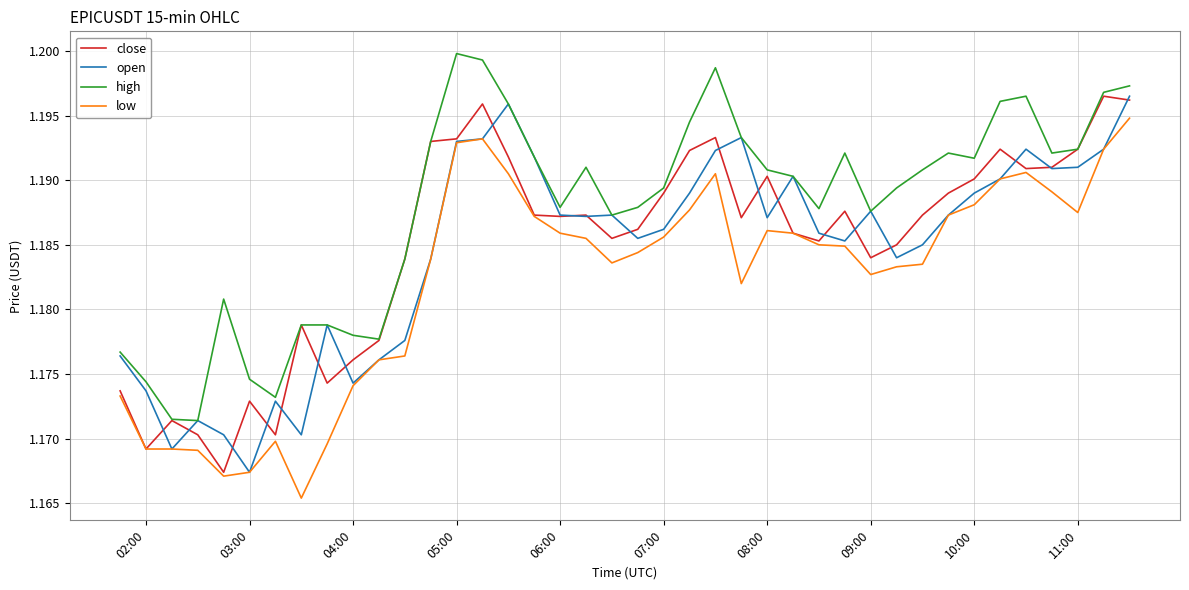

Does the chart display data point markers on the line(s)?

No